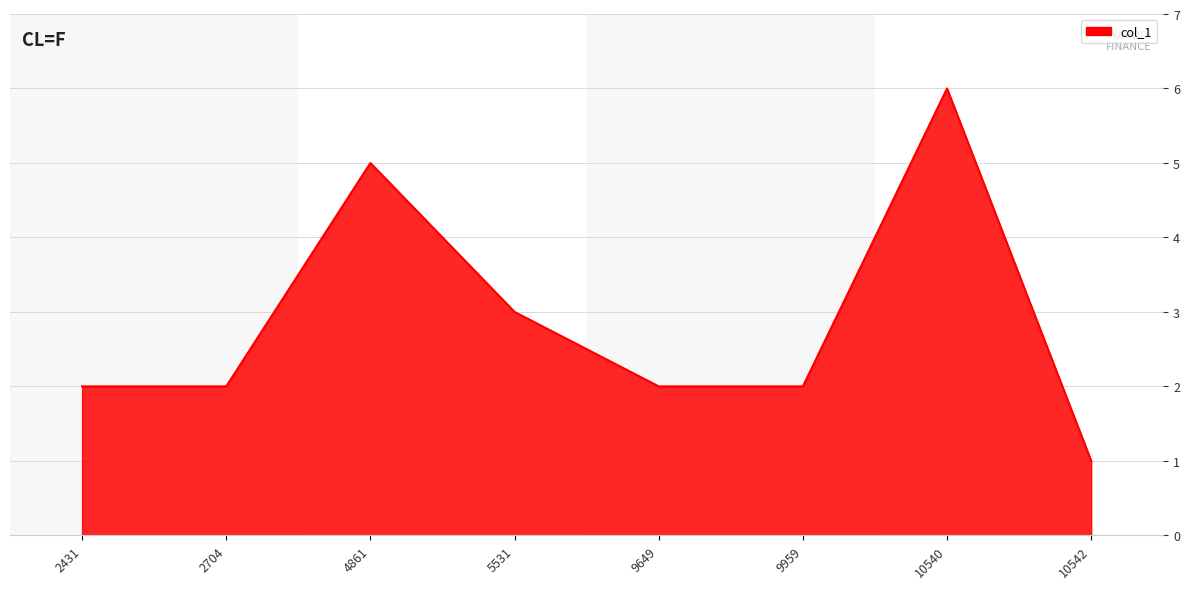

What is the difference between the second highest and second lowest values?

3